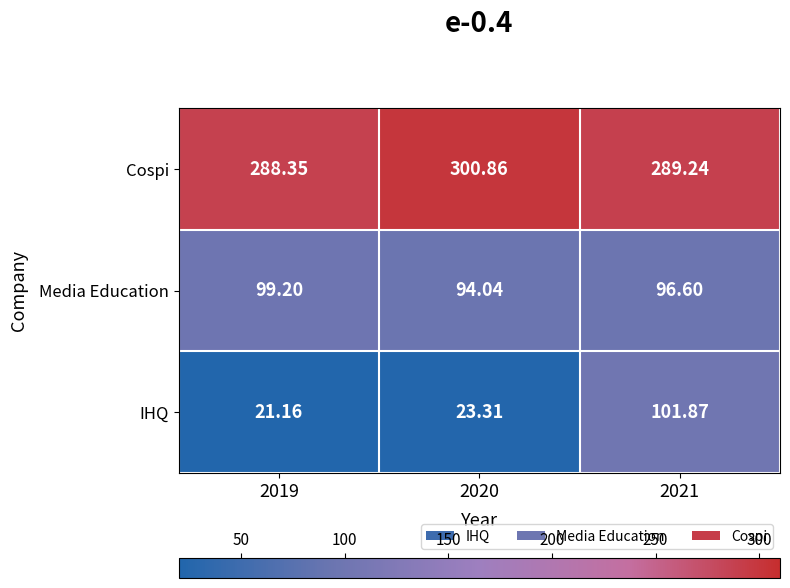

List the series in order of their peak value, highest first.

Cospi, IHQ, Media Education